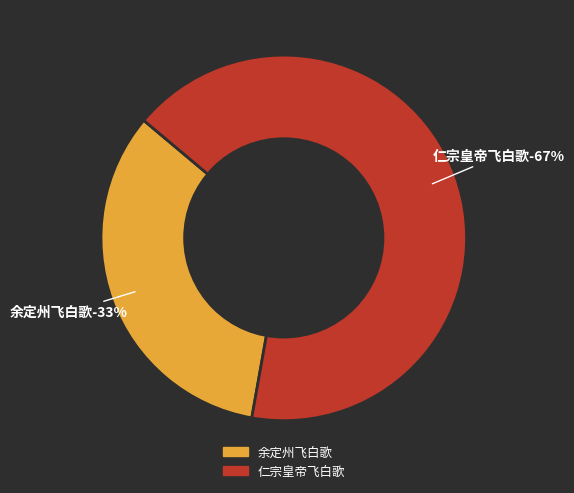

Which category accounts for the majority?

仁宗皇帝飞白歌